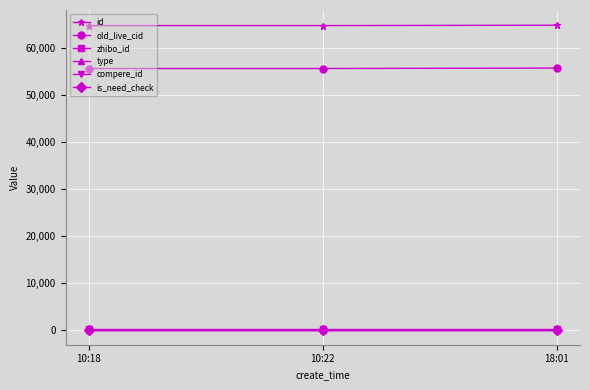

What is the total value across all series at 10:22?

120411